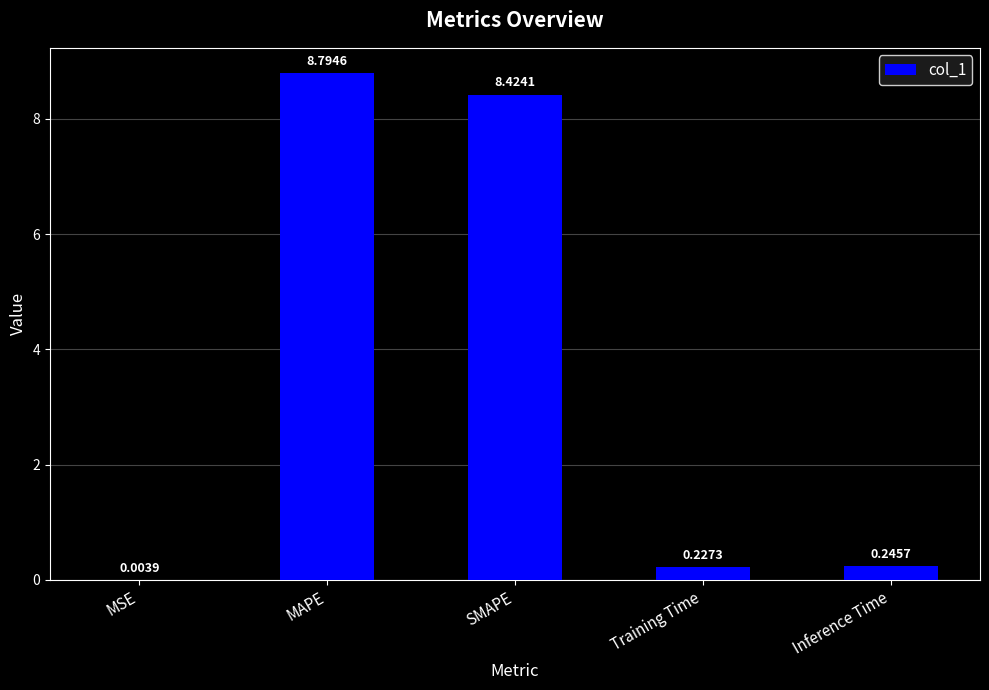

Which has a higher value, Training Time or MSE?

Training Time